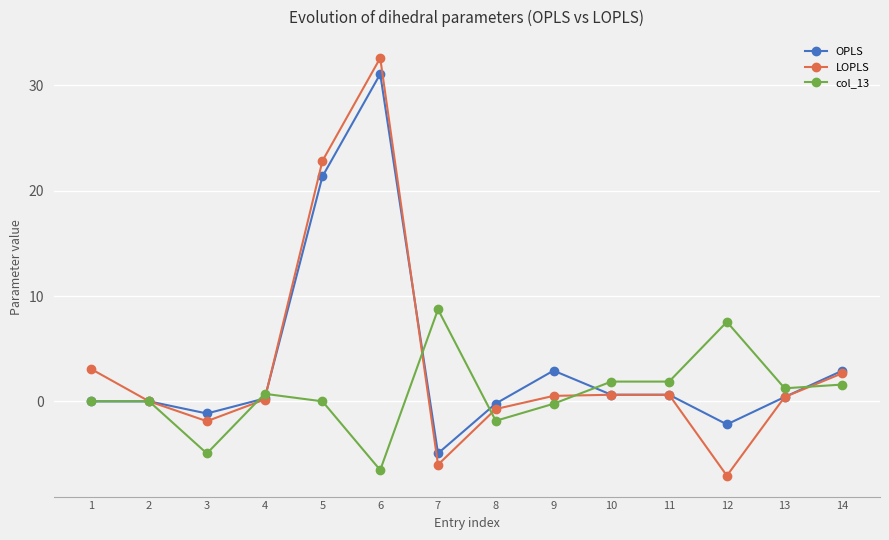

True or false: LOPLS has a value of 0.4 at 13.

True